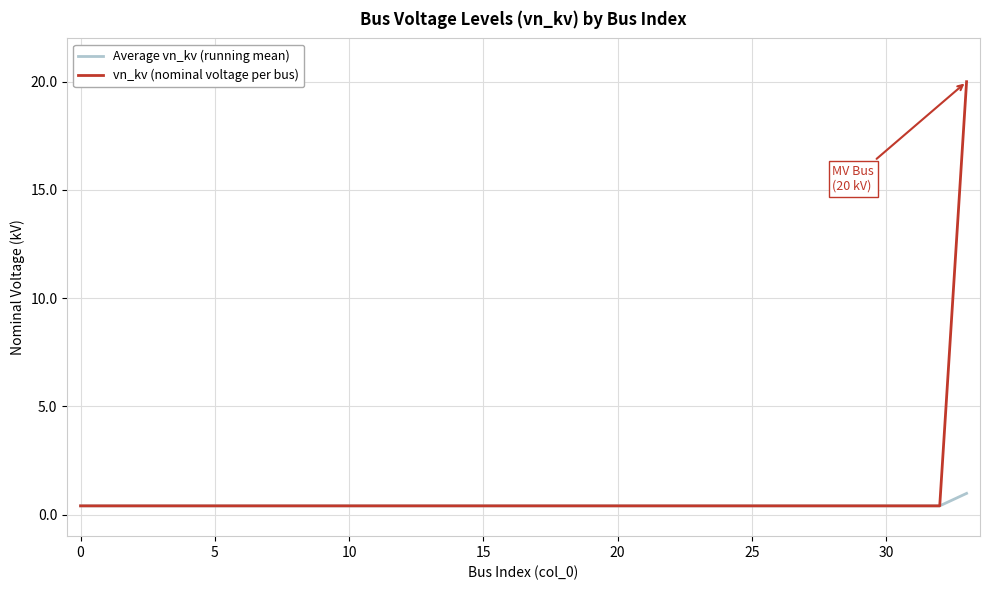

What is the maximum value for Average vn_kv (running mean)?

1.0